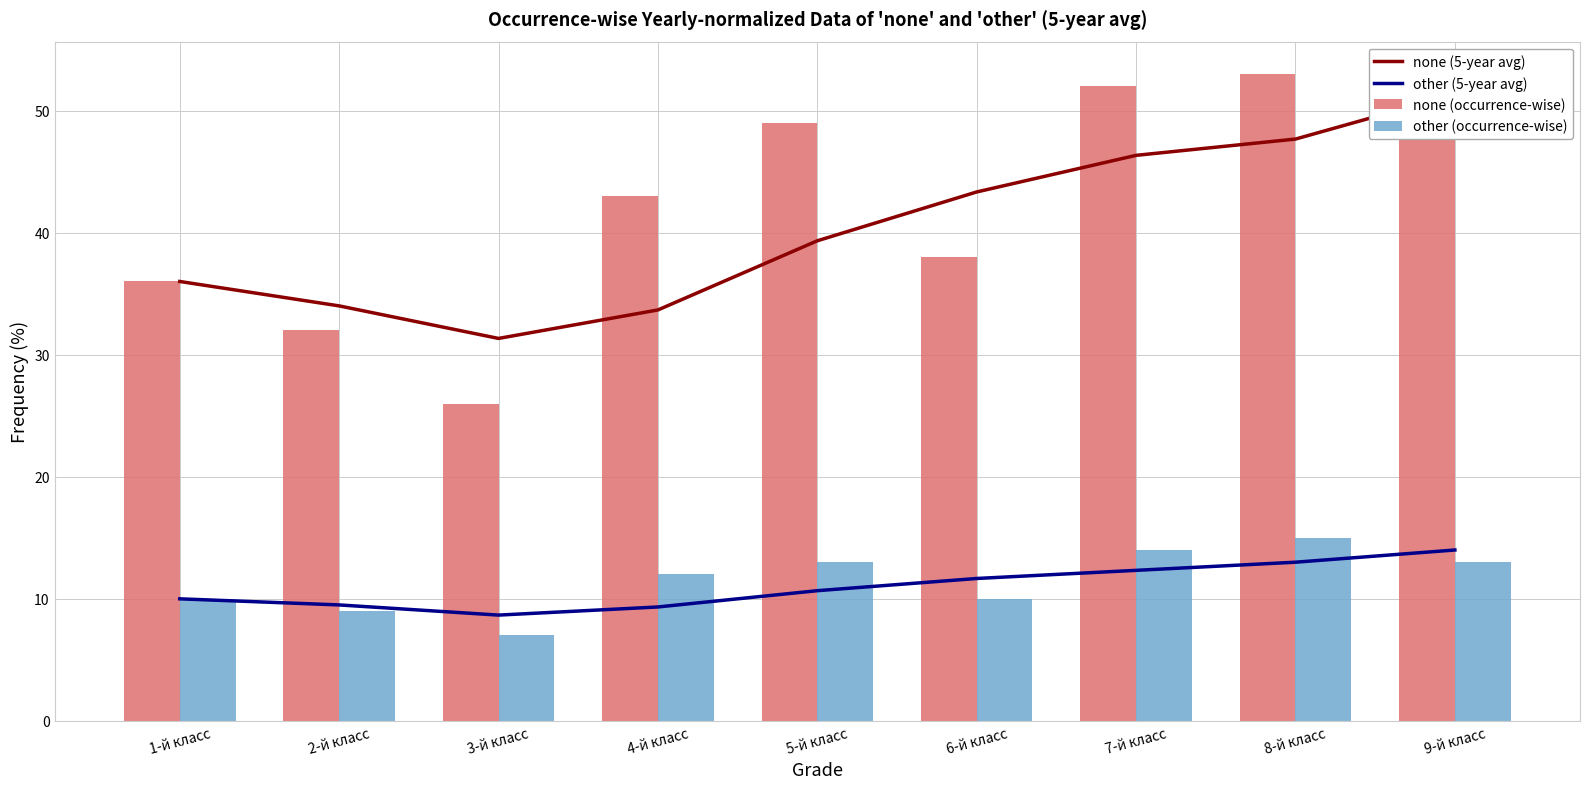

Count the number of categories in the chart.

9